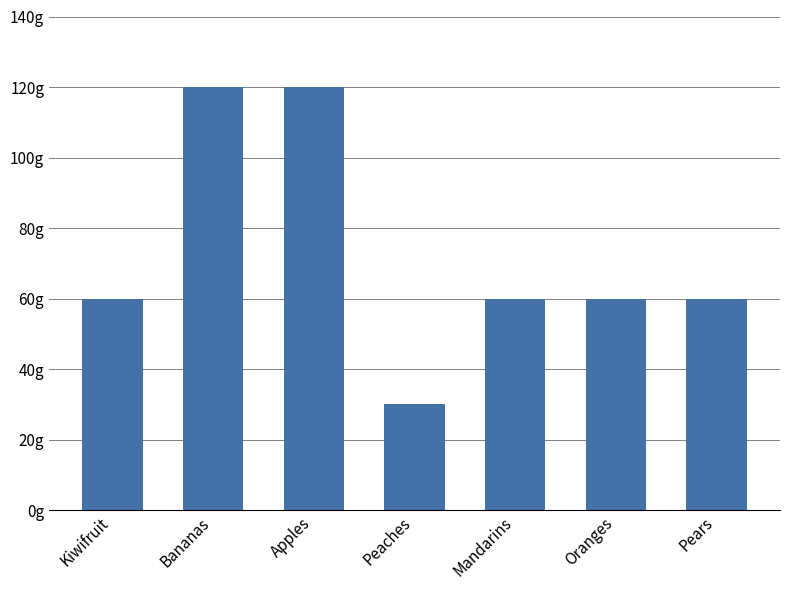

What is the label of the 7th bar from the right?

Kiwifruit